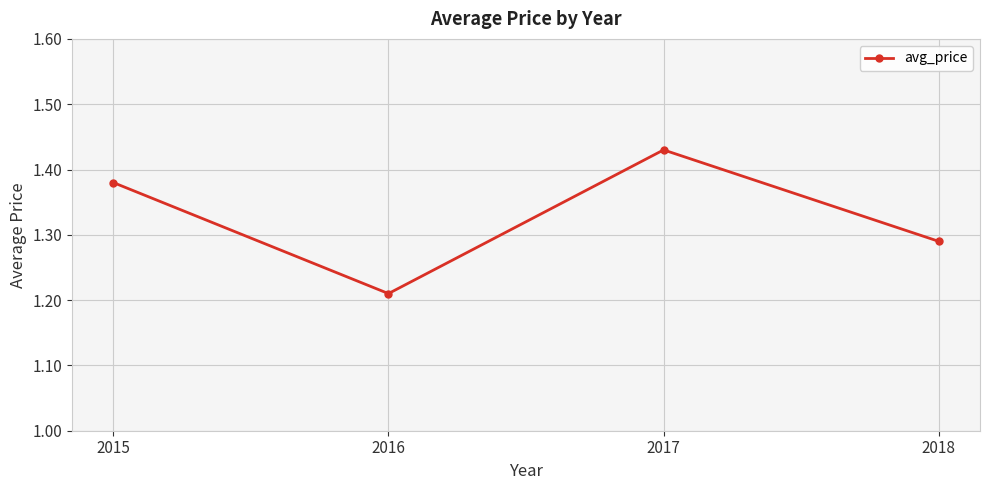

Where is the first local maximum?

2017